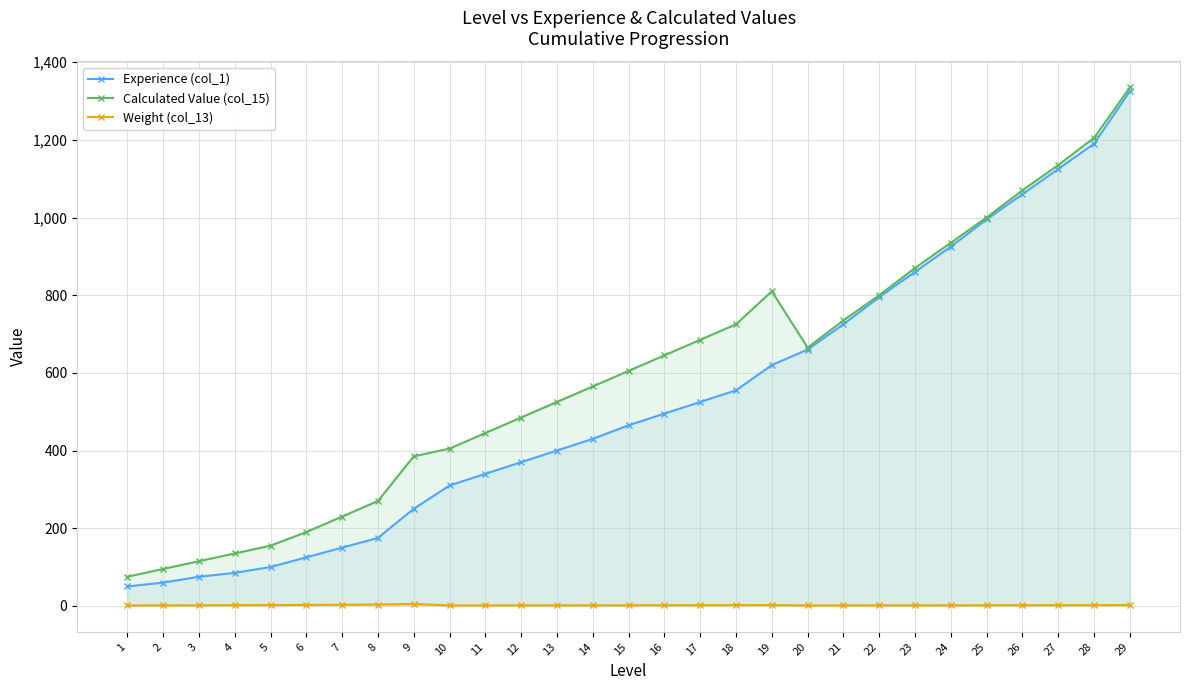

What is the average value of the Weight (col_13) series?

1.7